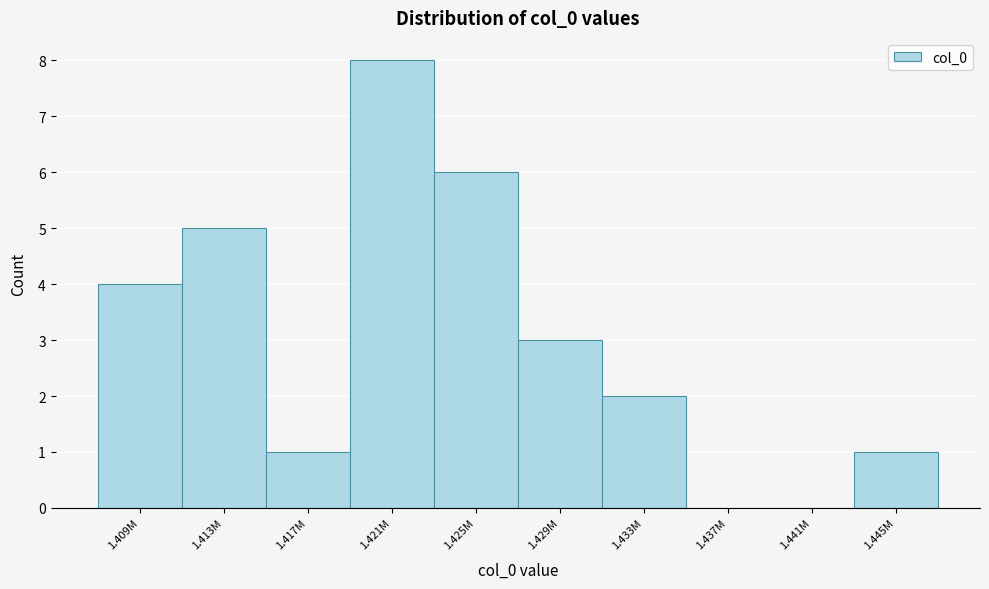

Reading right to left, list all the values displayed in this chart.

1.445M=1	1.441M=0	1.437M=0	1.433M=2	1.429M=3	1.425M=6	1.421M=8	1.417M=1	1.413M=5	1.409M=4